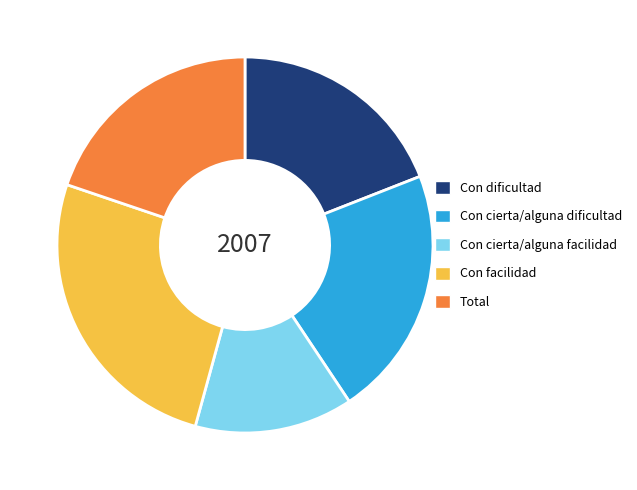

Which has a higher value, Total or Con cierta/alguna dificultad?

Con cierta/alguna dificultad